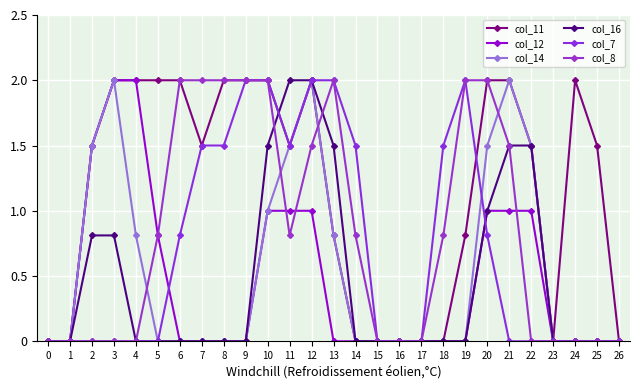

Count the number of data series in this chart.

6